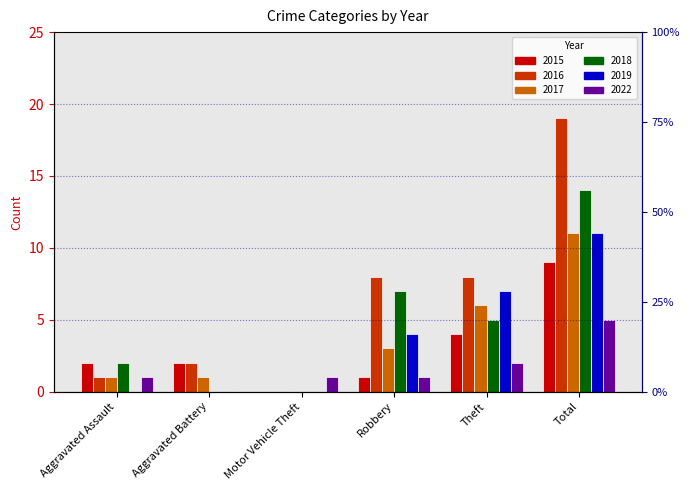

Between Aggravated Assault and Robbery, which series saw the biggest shift?

2016